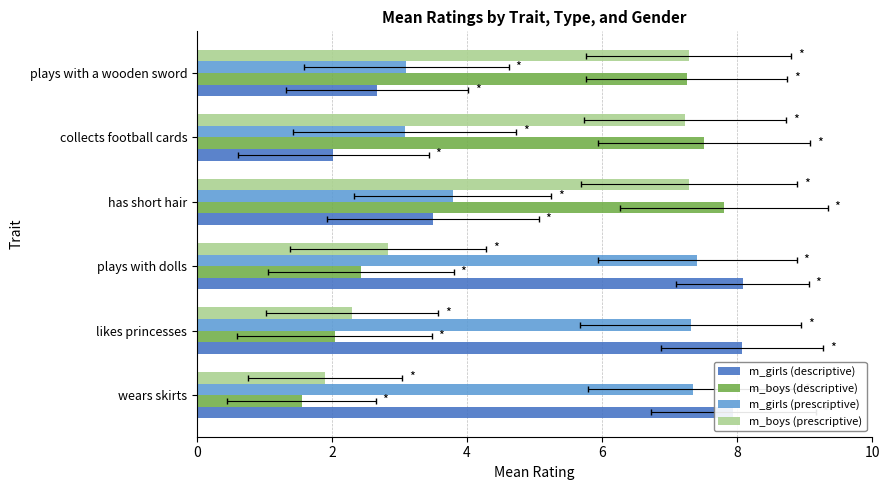

At how many categories does at least one series exceed 2?

6